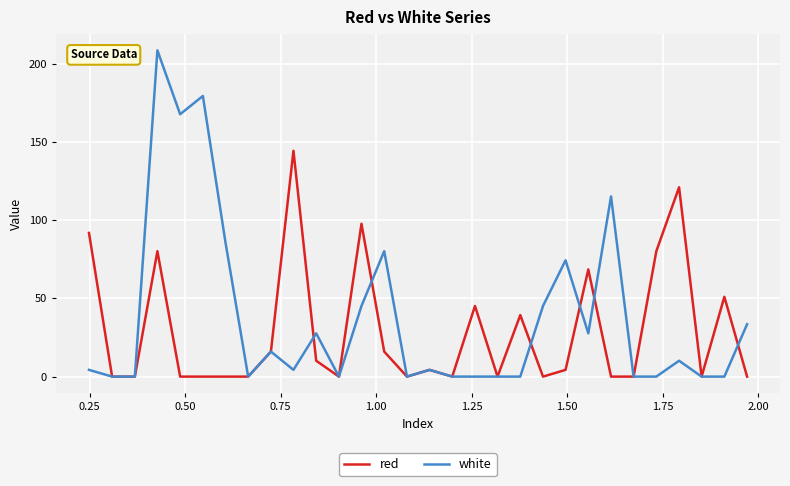

List the series in order of their peak value, lowest first.

red, white